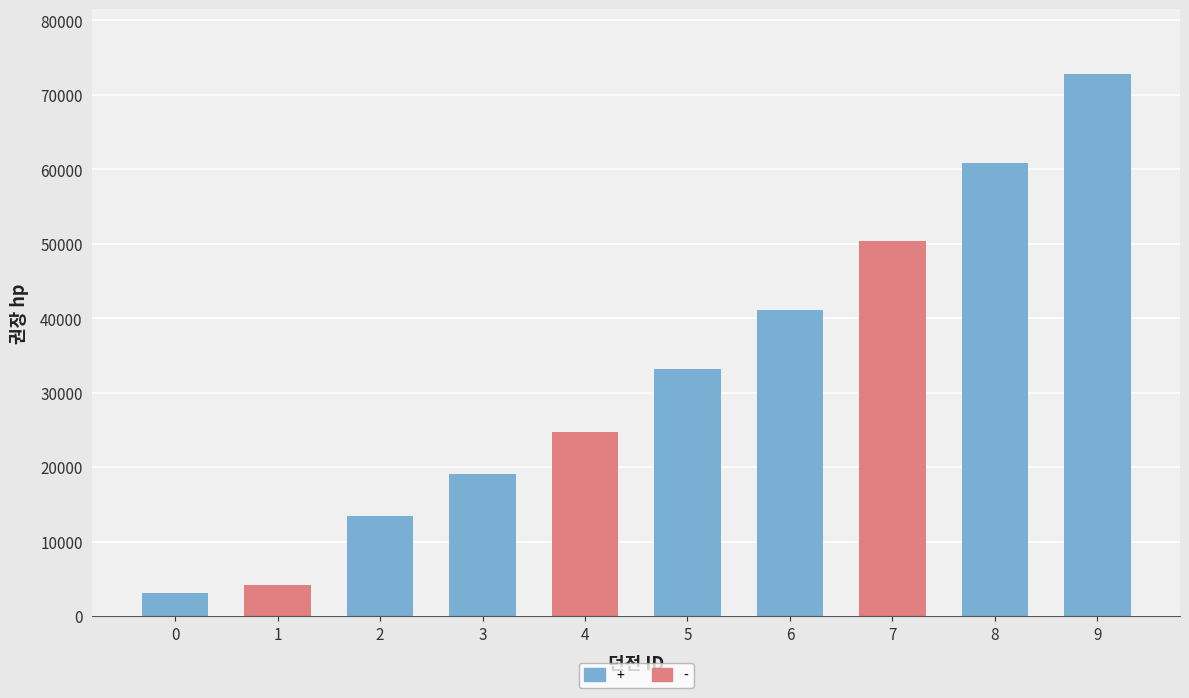

What is the difference between the second highest and minimum values?

57785